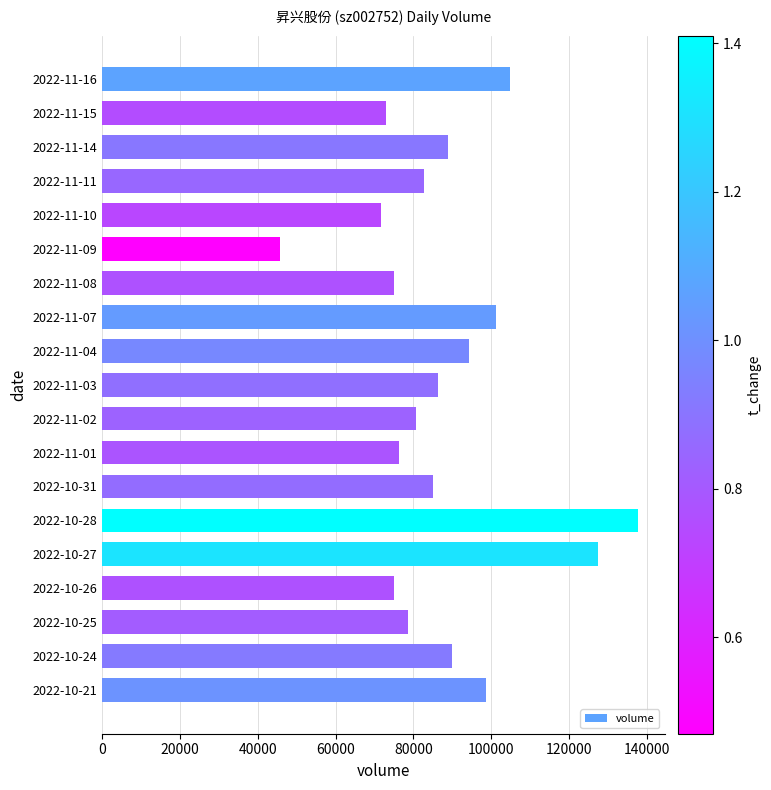

What is the label of the 11th bar from the bottom?

2022-11-04